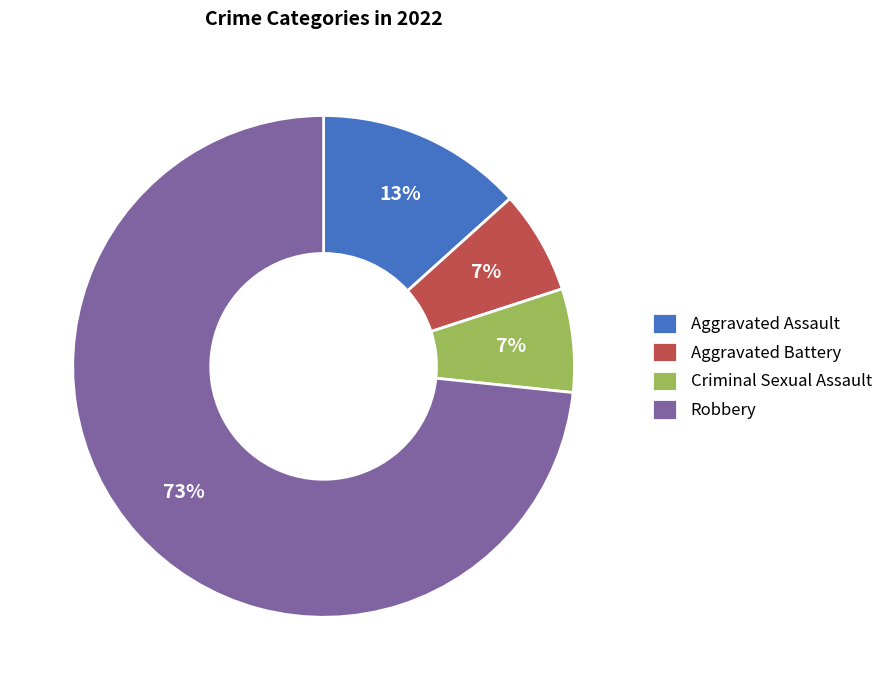

Do Robbery and Criminal Sexual Assault together represent more than half of the pie?

Yes